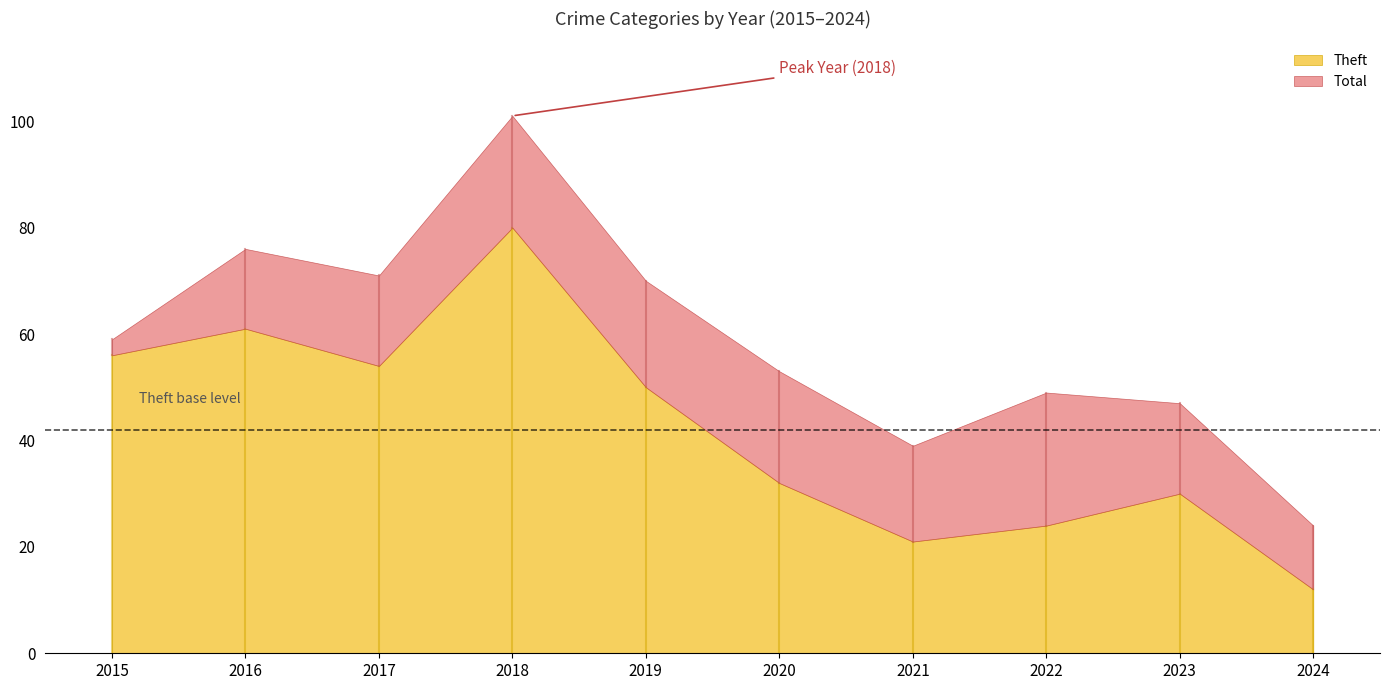

What is the maximum value for Theft?

80